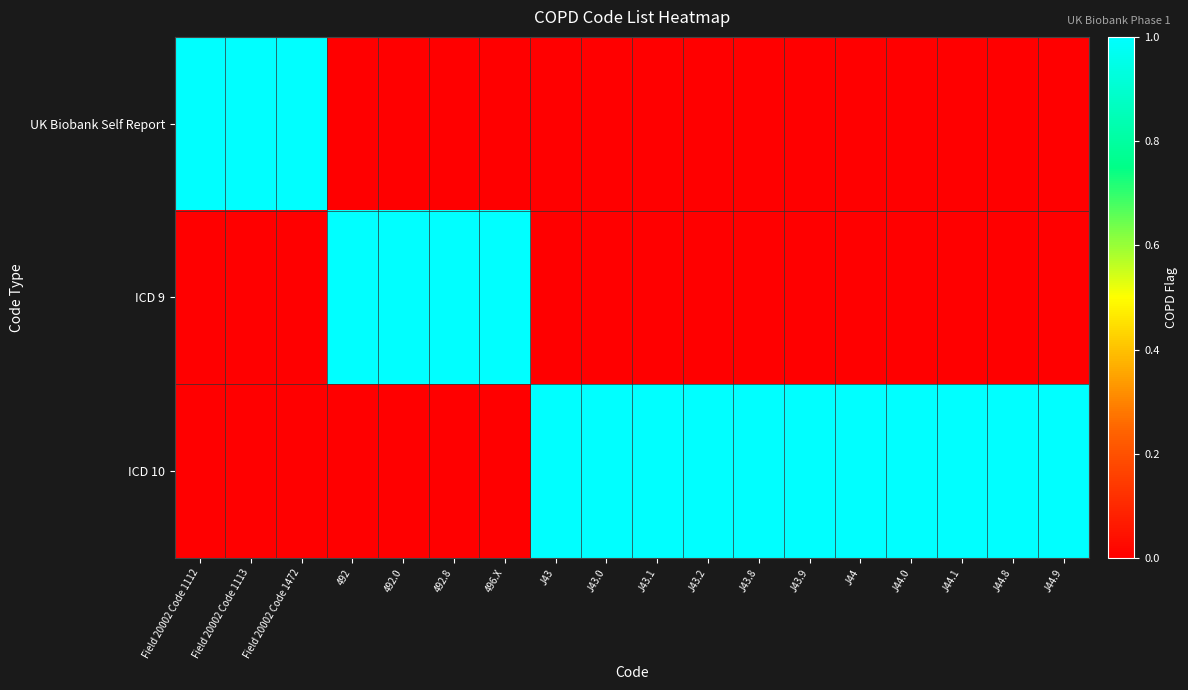

Between Field 20002 Code 1472 and Field 20002 Code 1112, which is larger?

Field 20002 Code 1472